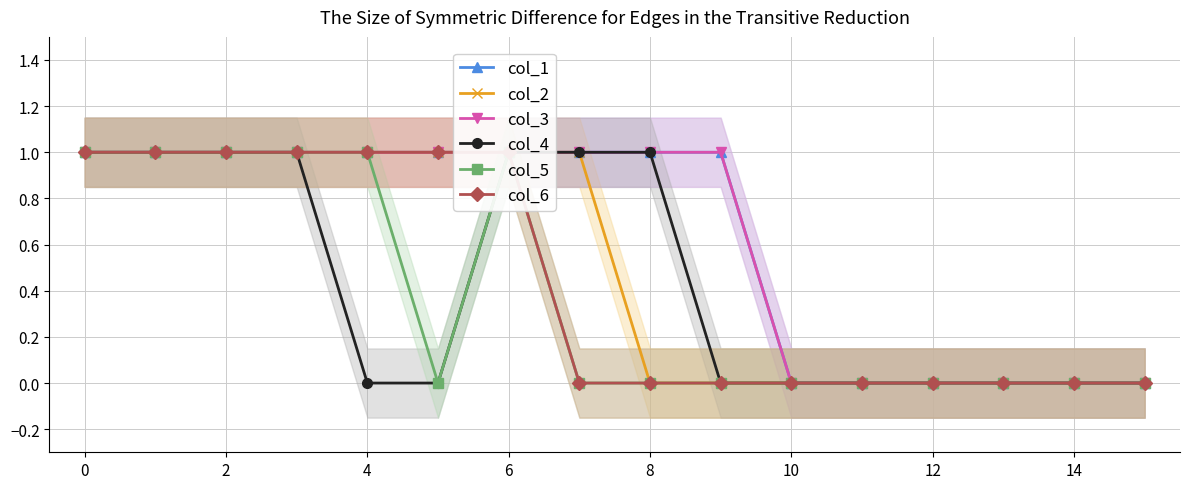

At which label is col_3 closest to 0?

10